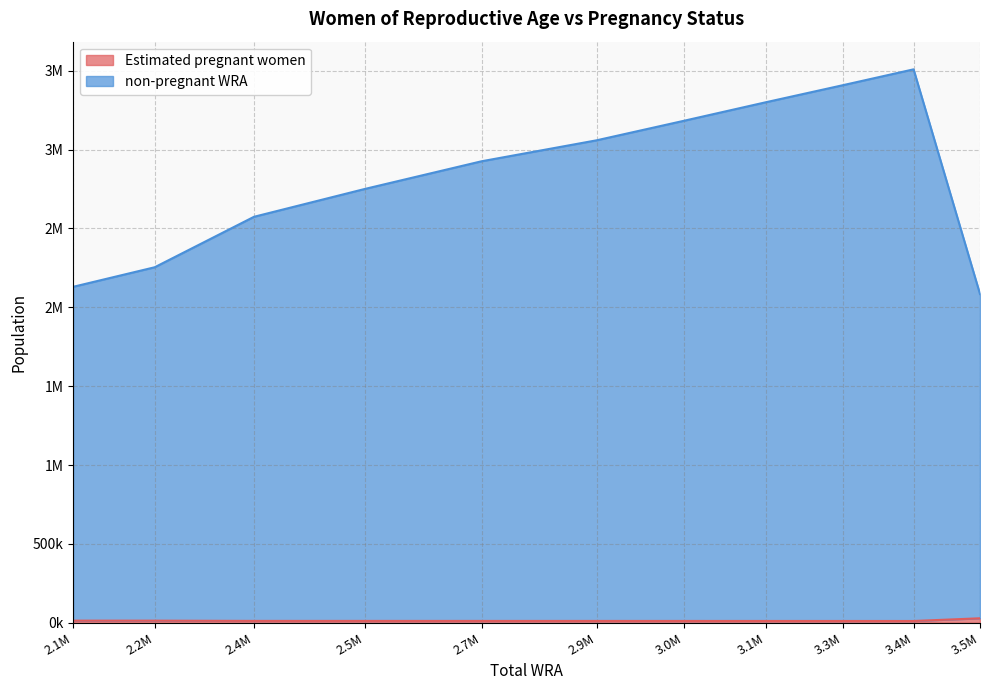

True or false: Estimated pregnant women and non-pregnant WRA cross at least once.

False